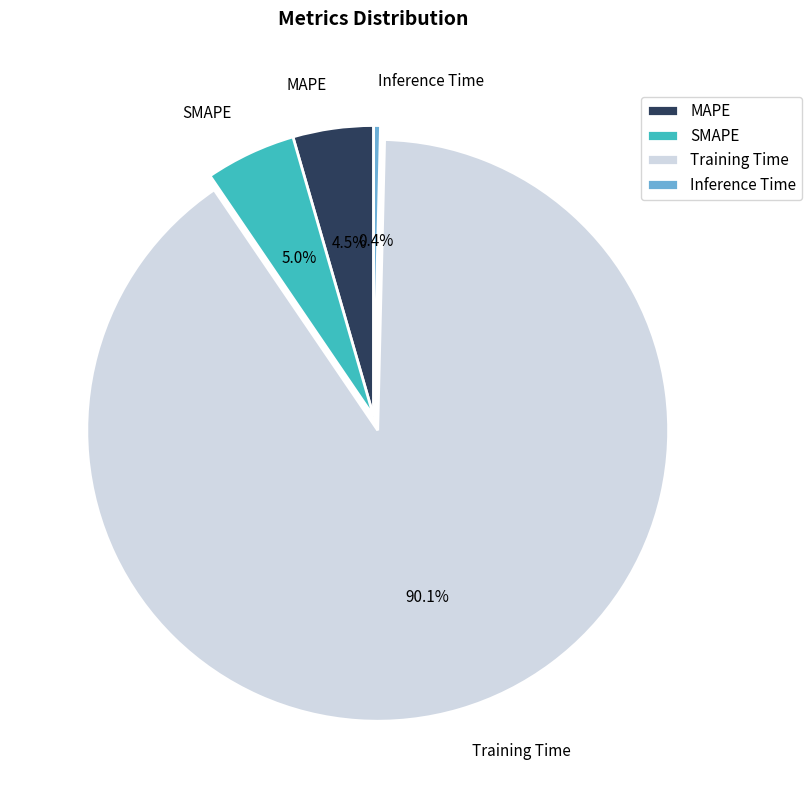

Which slice represents more than half of the pie?

Training Time